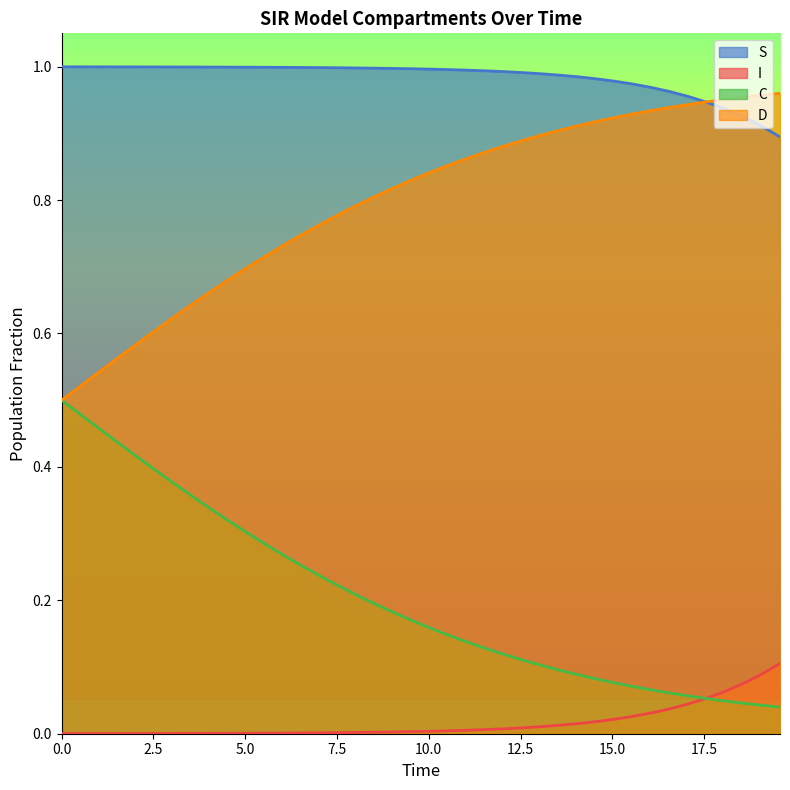

Rank the series by their maximum value, from lowest to highest.

I, C, D, S